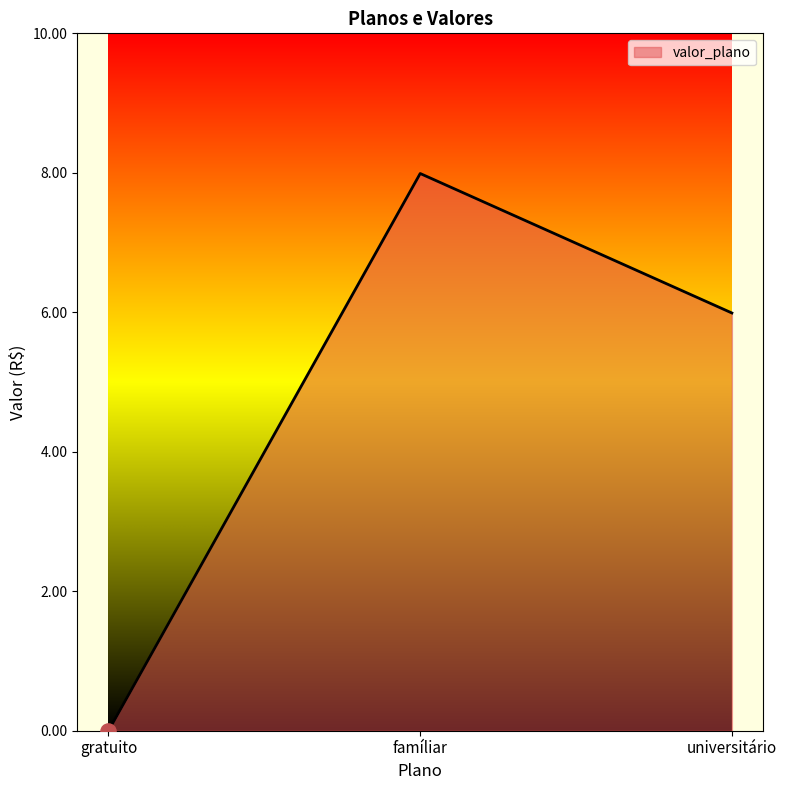

What is the change in value from gratuito to famíliar?

+8.0